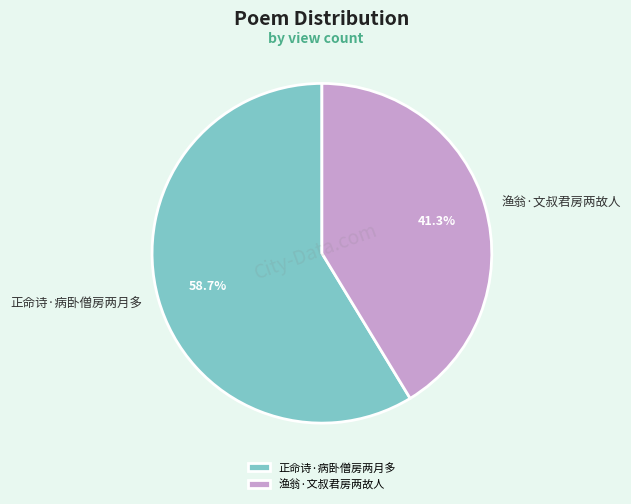

The 正命诗·病卧僧房两月多 slice represents 59% of the pie. True or false?

True